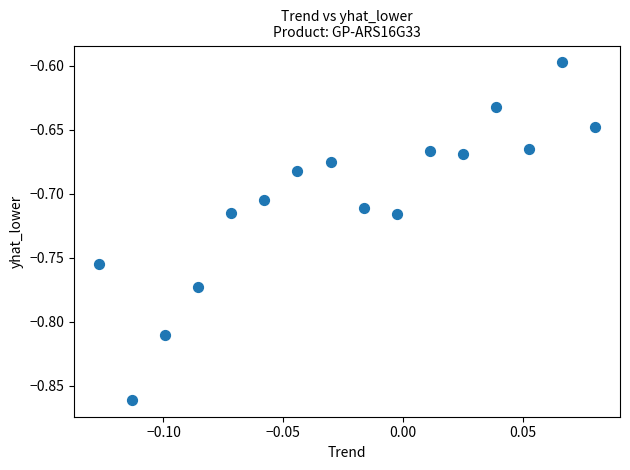

What is the range of Y values (max minus min)?

0.3